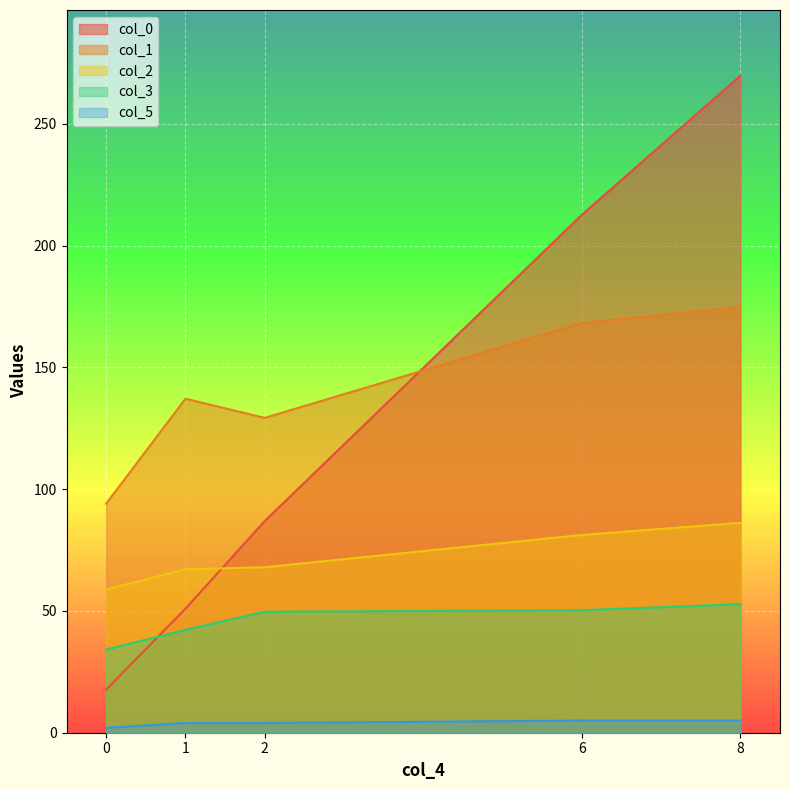

Is the value of col_2 at 0 greater than the value of col_1 at 1?

No